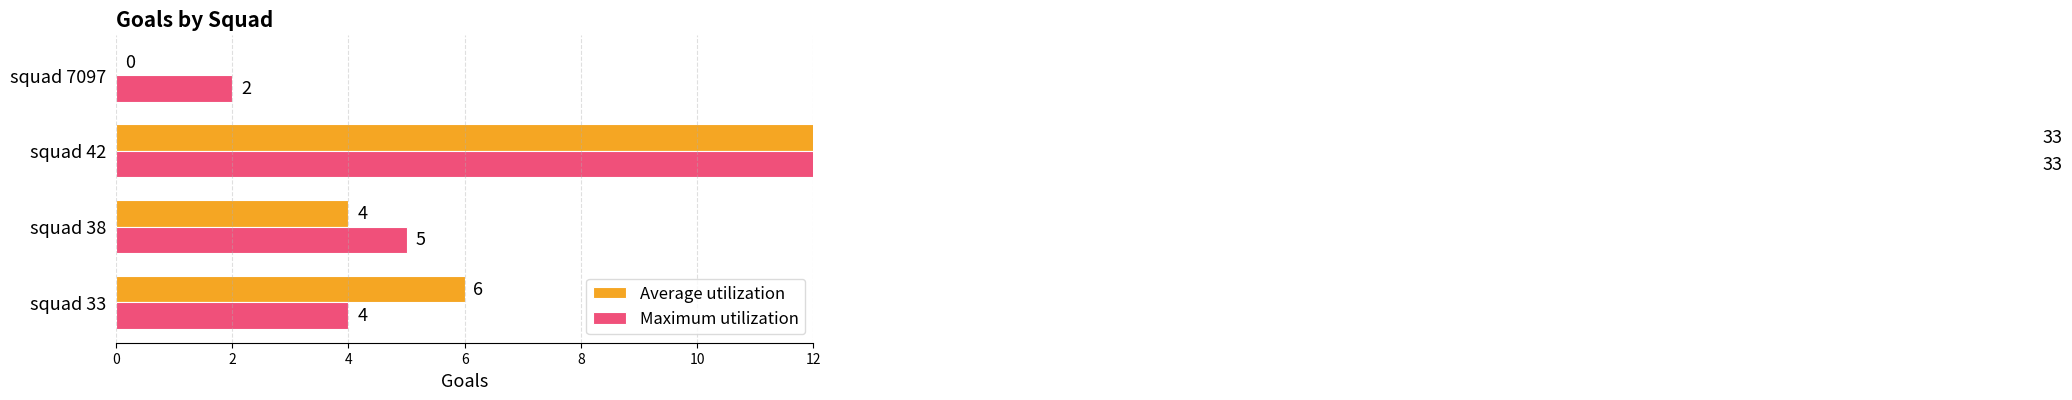

Does the chart contain any negative values?

No